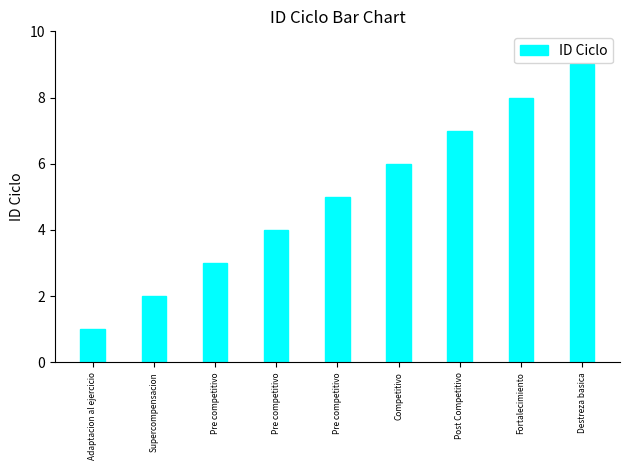

The chart shows a value of 5 at Pre competitivo. True or false?

True